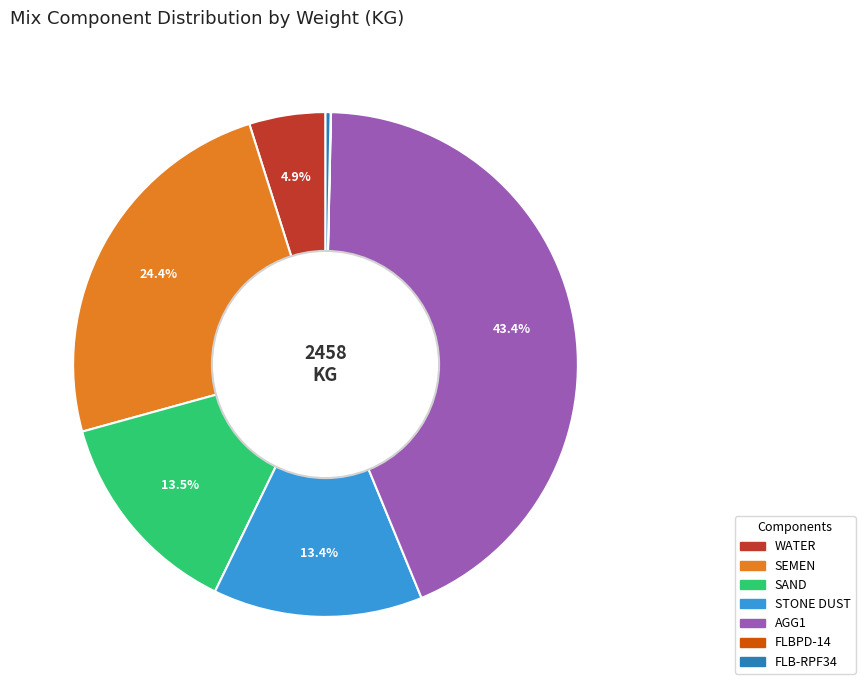

Is it true that FLB-RPF34 is 0% of the pie?

True